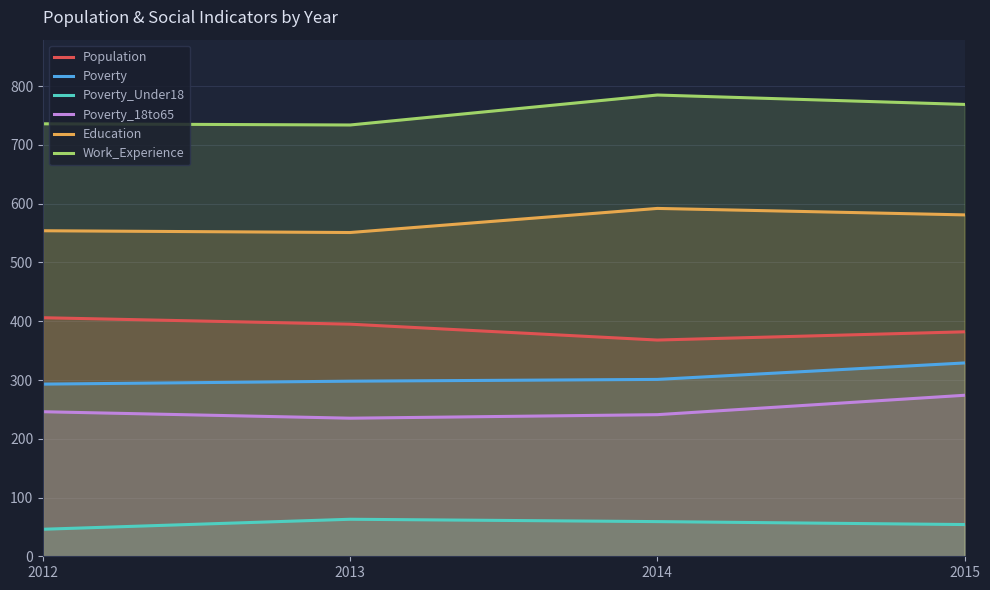

Which series has the largest total across all categories?

Work_Experience